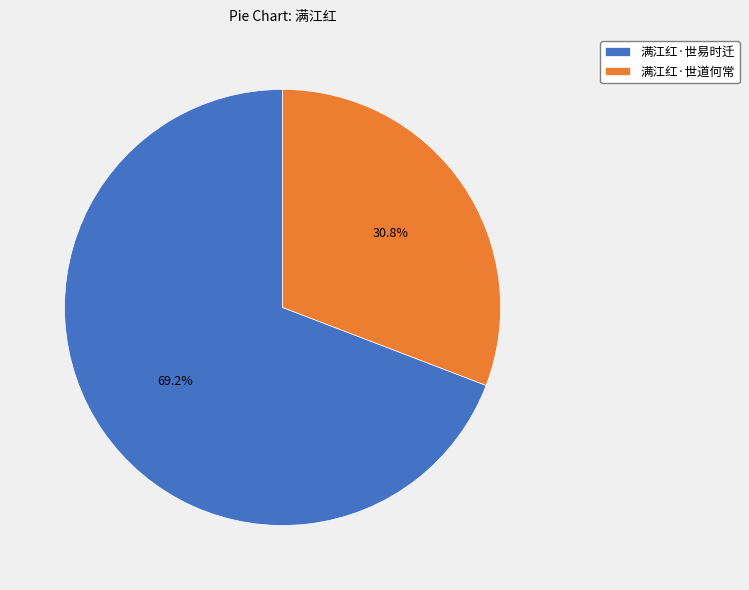

Is the sum of 满江红·世易时迁 and 满江红·世道何常 greater than half?

Yes